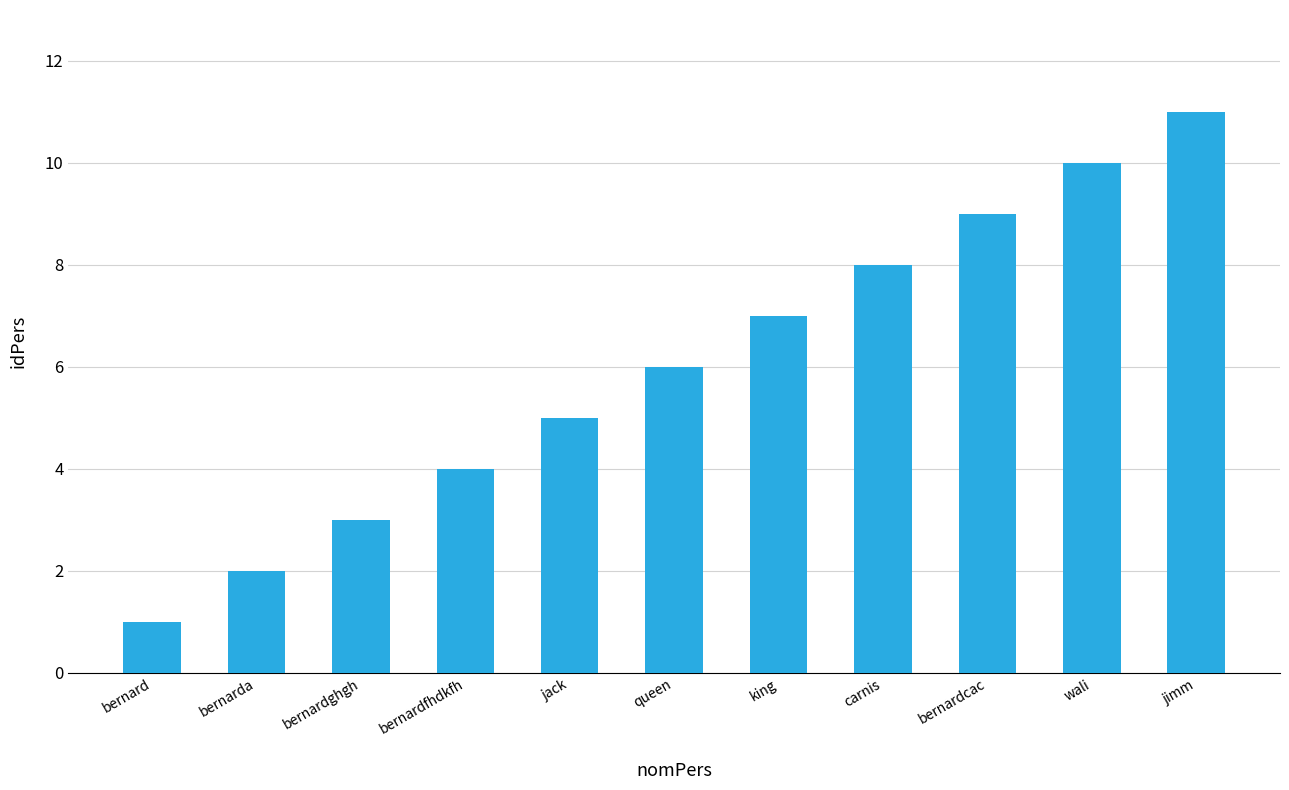

What value does the data have at jack, to the nearest 5?

5